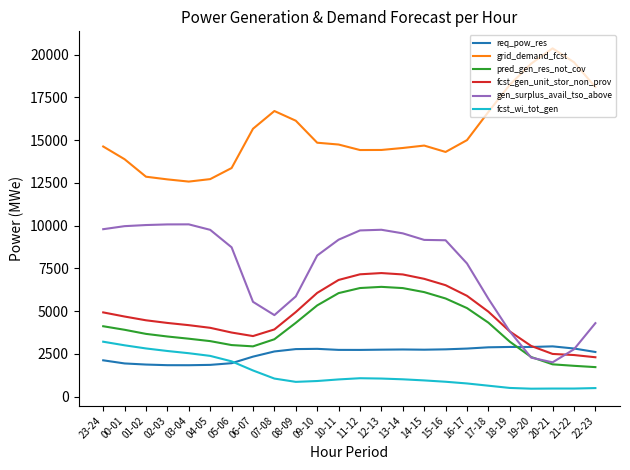

True or false: pred_gen_res_not_cov and req_pow_res intersect in this chart.

True